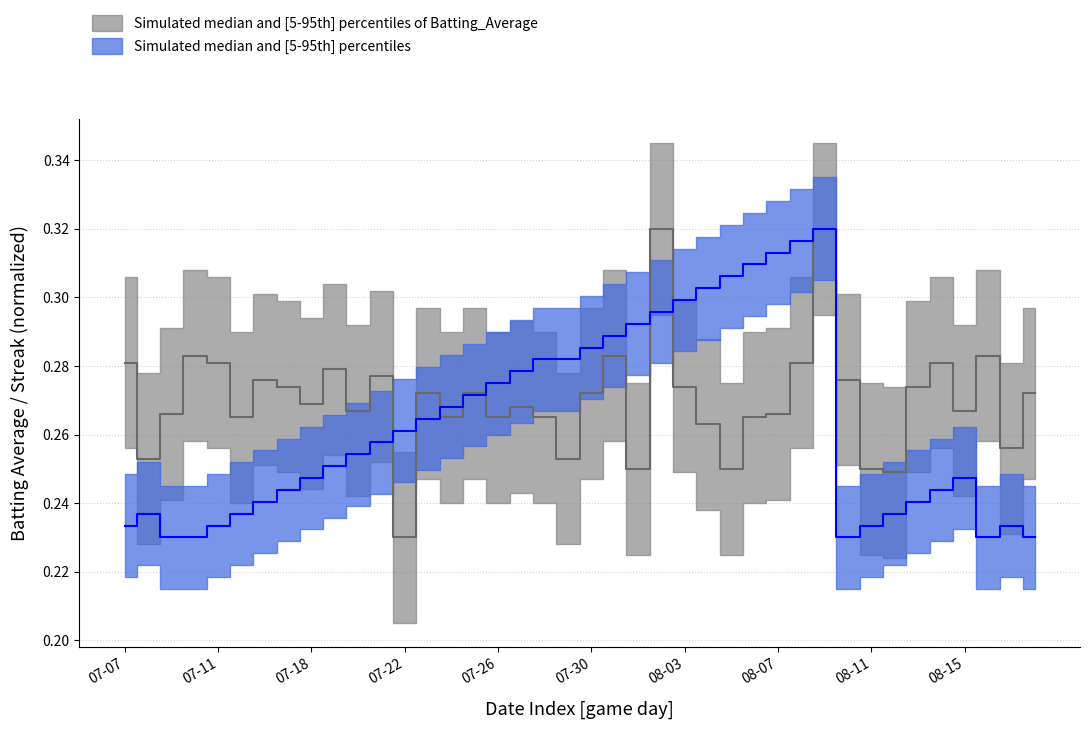

Which series changed the most between 07-30 and 08-07?

streak